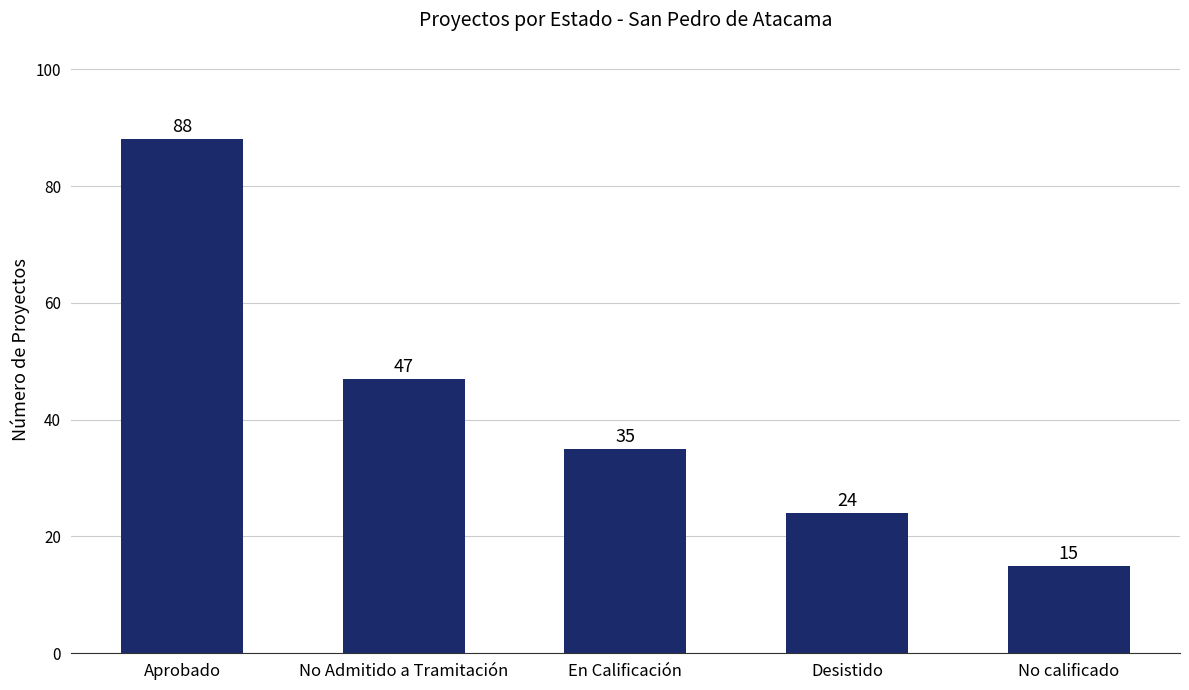

True or false: the data shows 24 at Desistido.

True